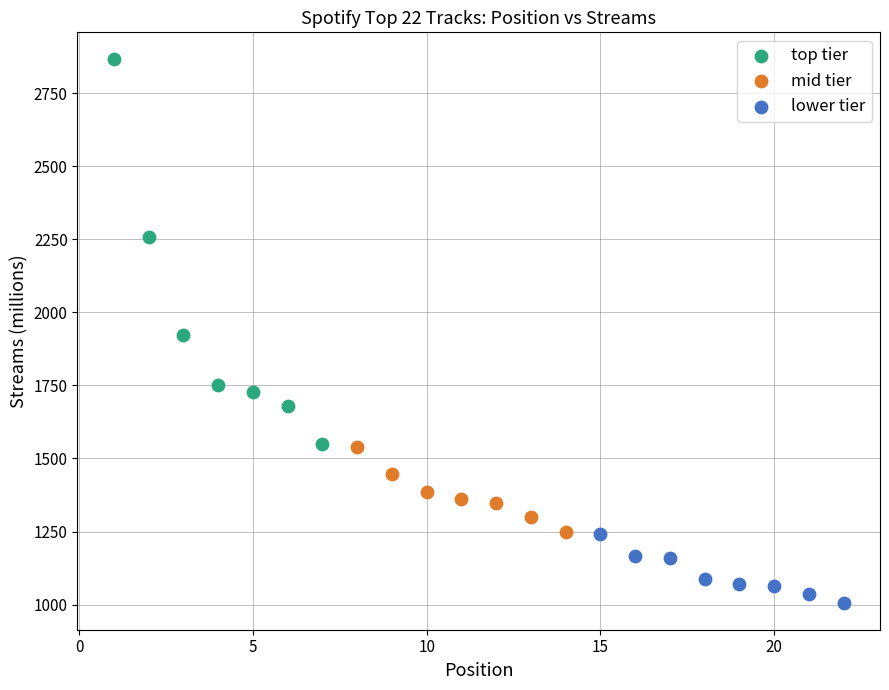

Which series reaches the minimum Y coordinate?

lower tier